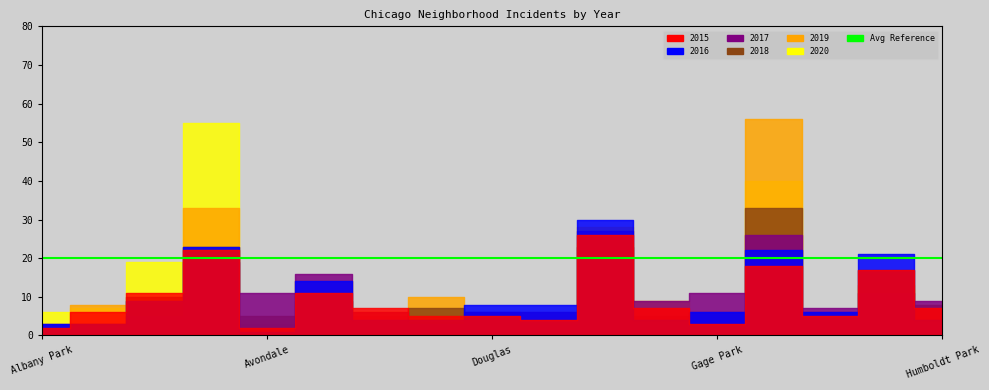

What is the label of the 7th point from the left?

Chicago Lawn